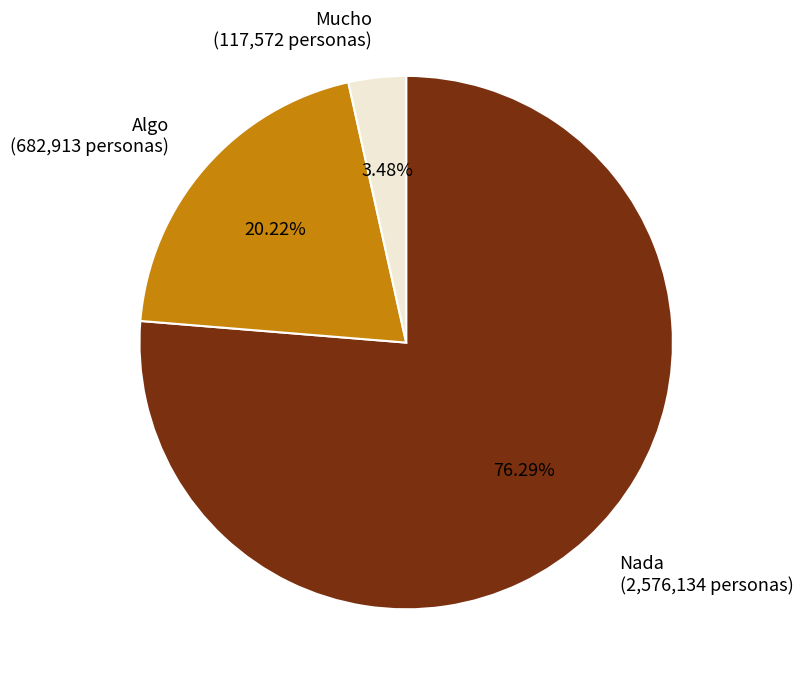

Which slice represents more than half of the pie?

Nada